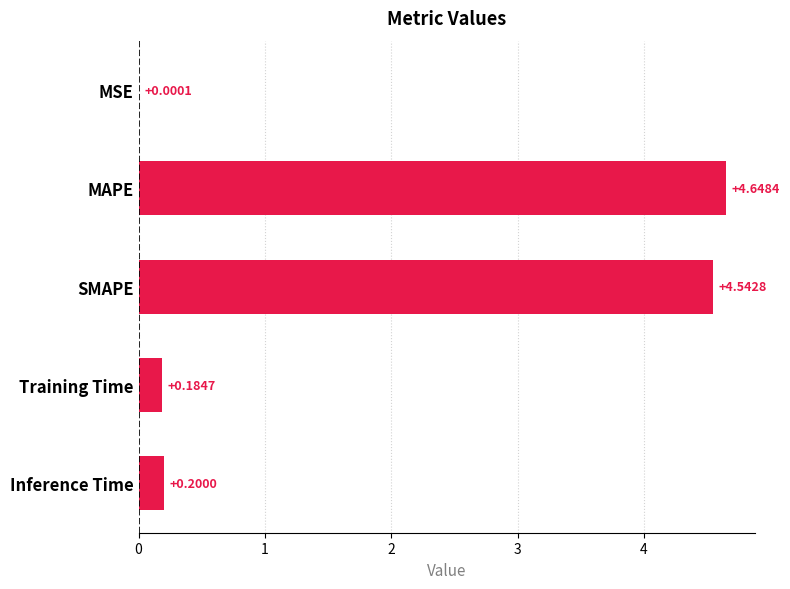

What is the change in value from MSE to MAPE?

+4.6